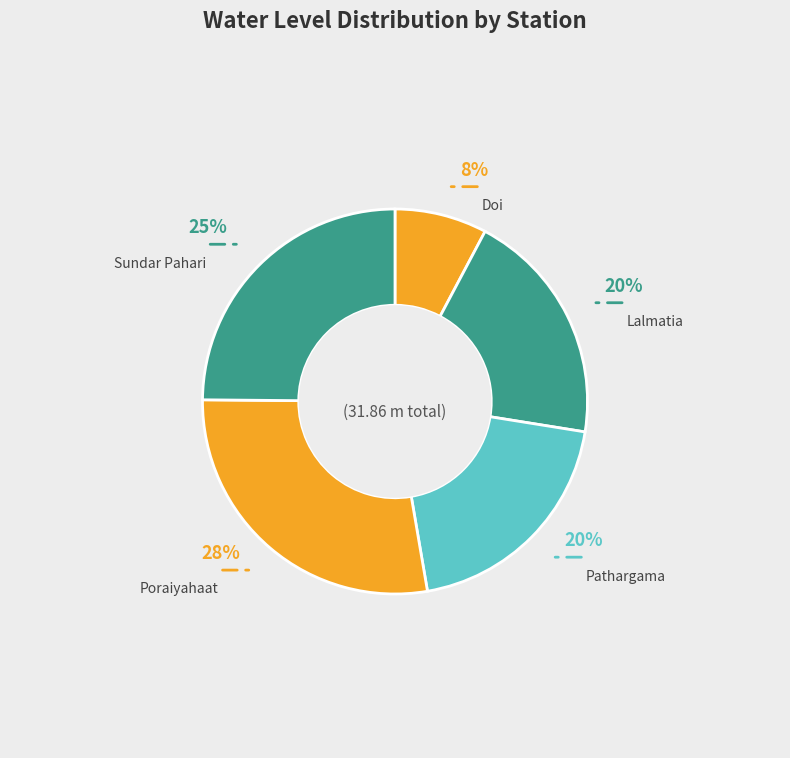

Do Doi and Sundar Pahari together represent more than half of the pie?

No